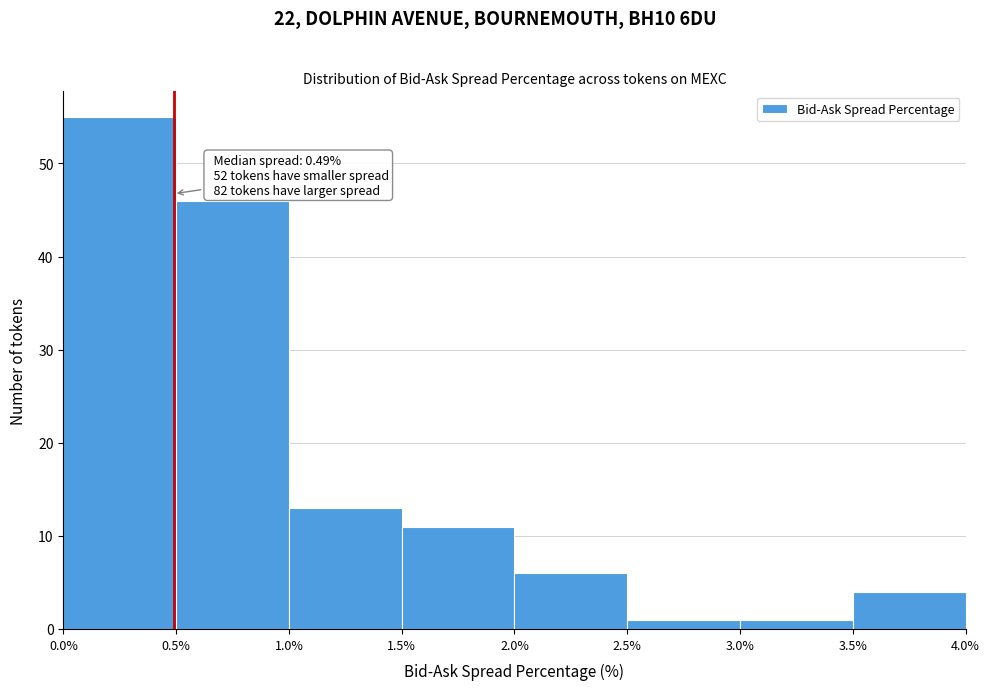

Over which range of the x-axis is the bar tallest?

0.0% to 0.5%